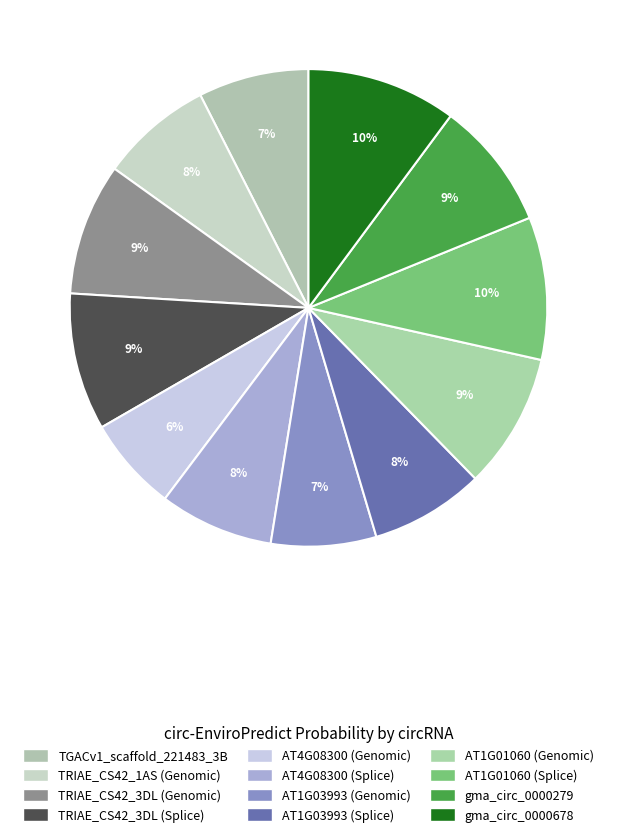

What percentage is NOT represented by TGACv1_scaffold_221483_3B?

92.5%